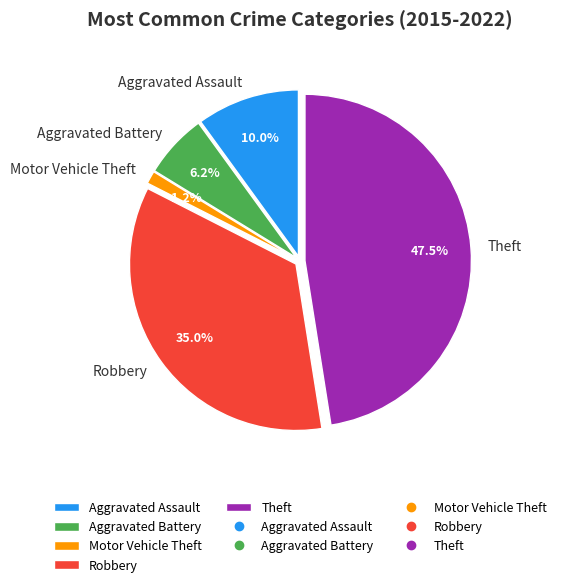

To the nearest percent, what is the difference between the largest and smallest slice percentages?

46%